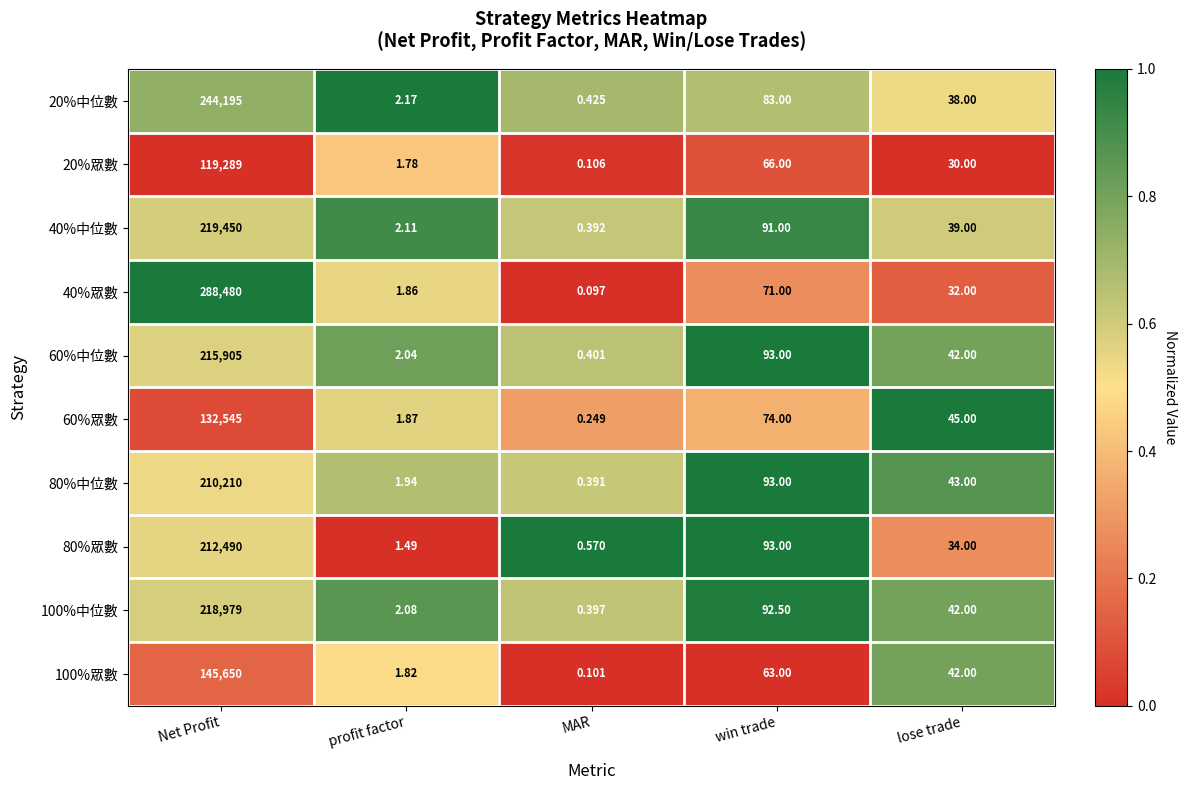

At which label does 20%眾數 first exceed 30?

Net Profit